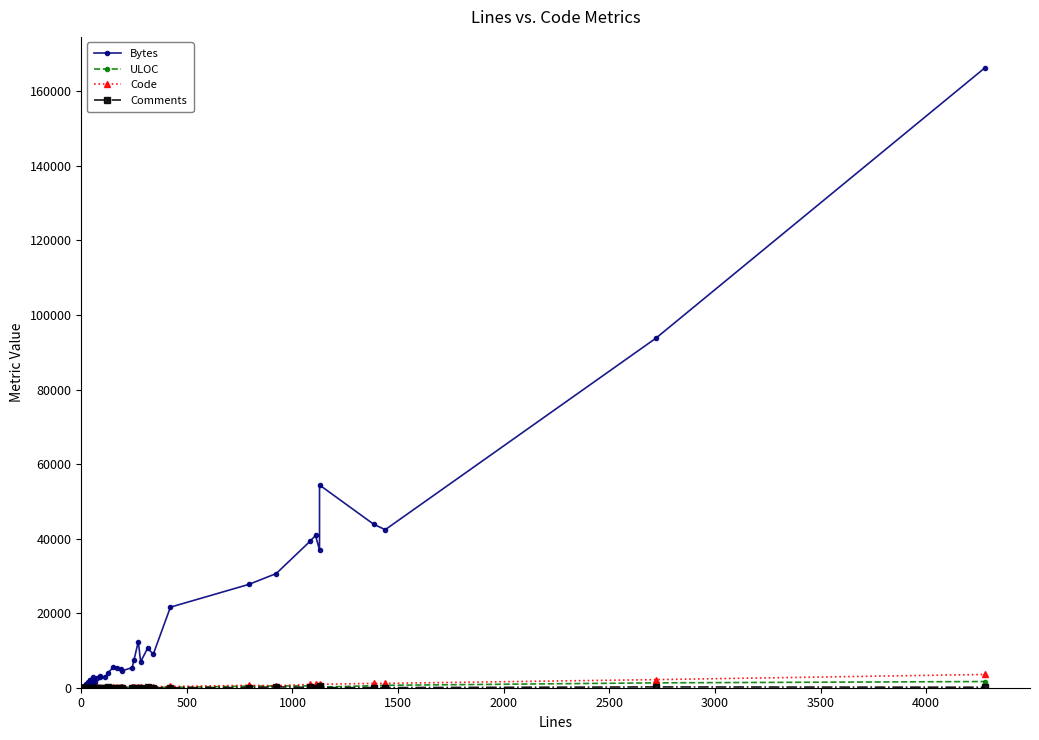

In Bytes, how many points are higher than both neighbors (excluding endpoints)?

10